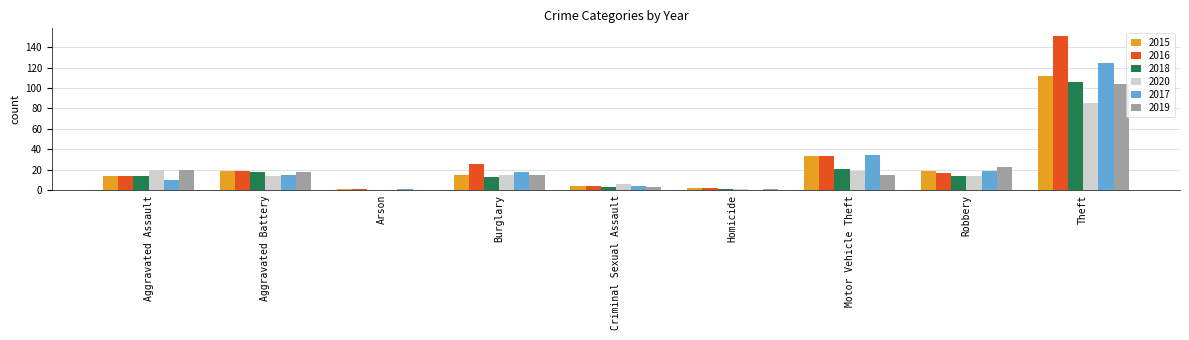

Which category has the highest value in the 2019 series?

Theft